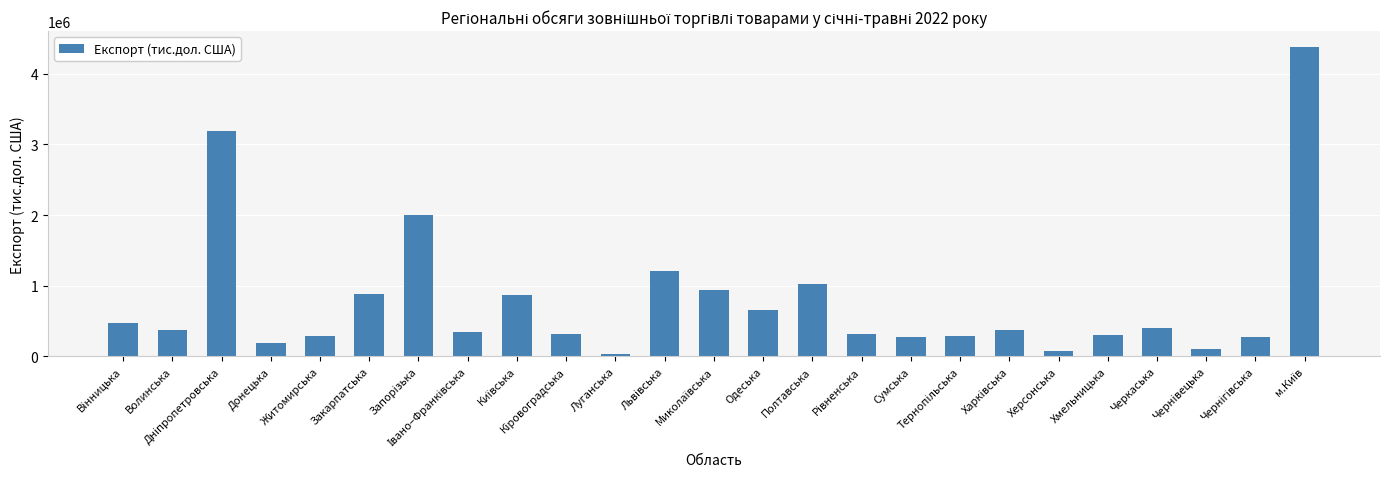

What is the difference between the maximum and second lowest values?

4316991.8